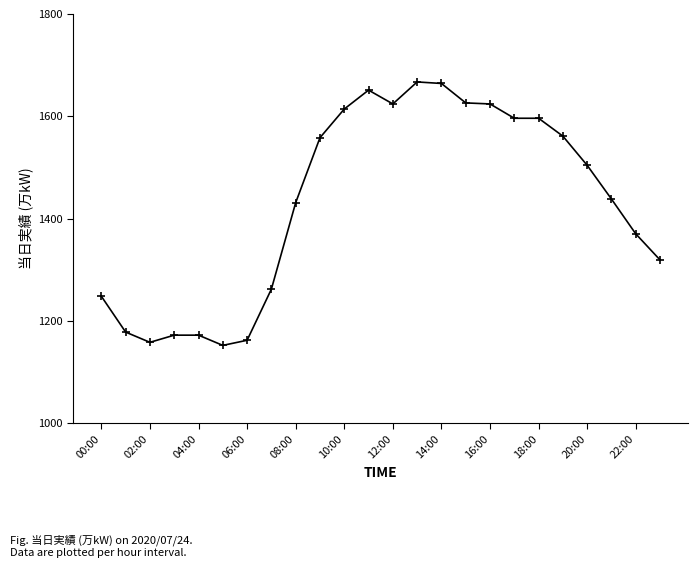

What is the smallest value displayed?

1152